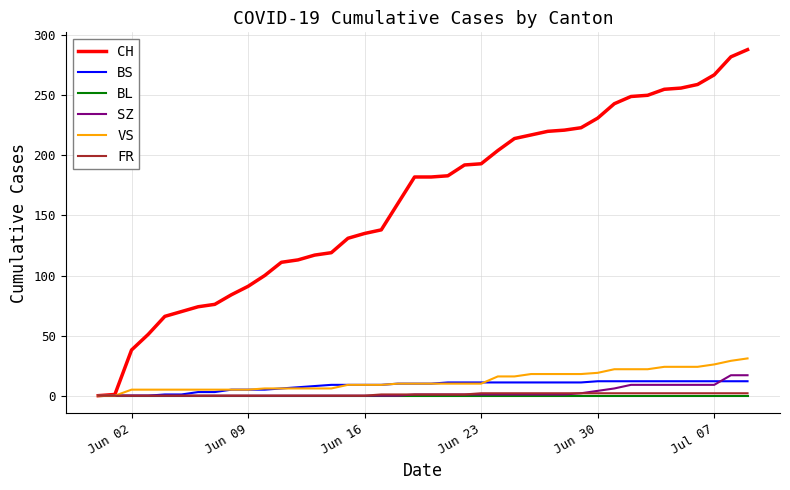

Which series has the widest spread of values?

CH